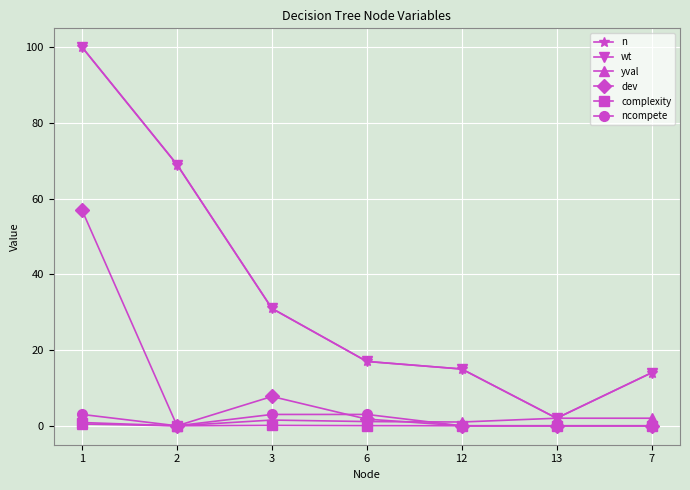

List the labels in order of dev value, largest first.

1, 3, 6, 2, 12, 13, 7